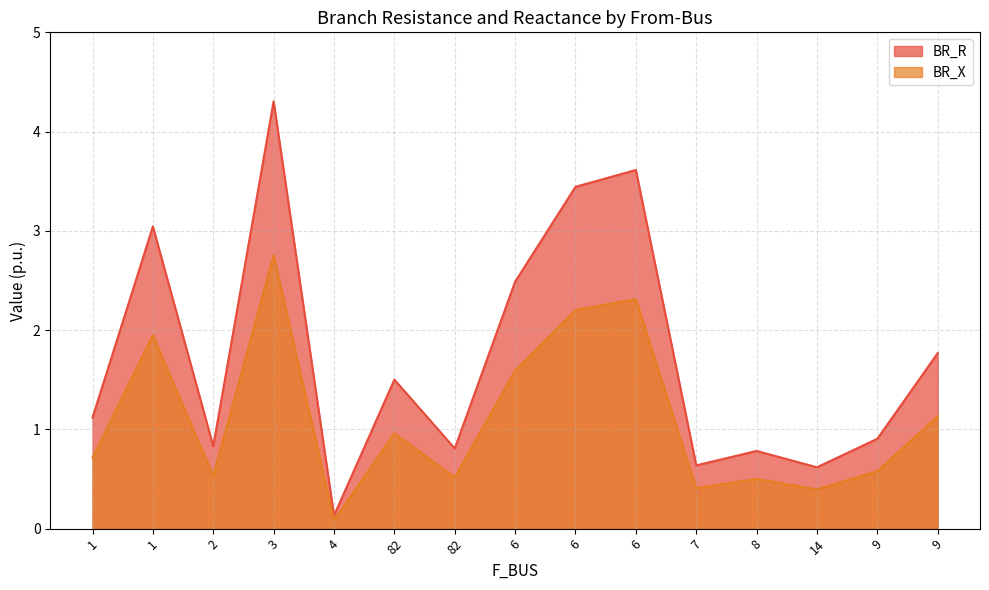

Which category has the highest value in the BR_X series?

3